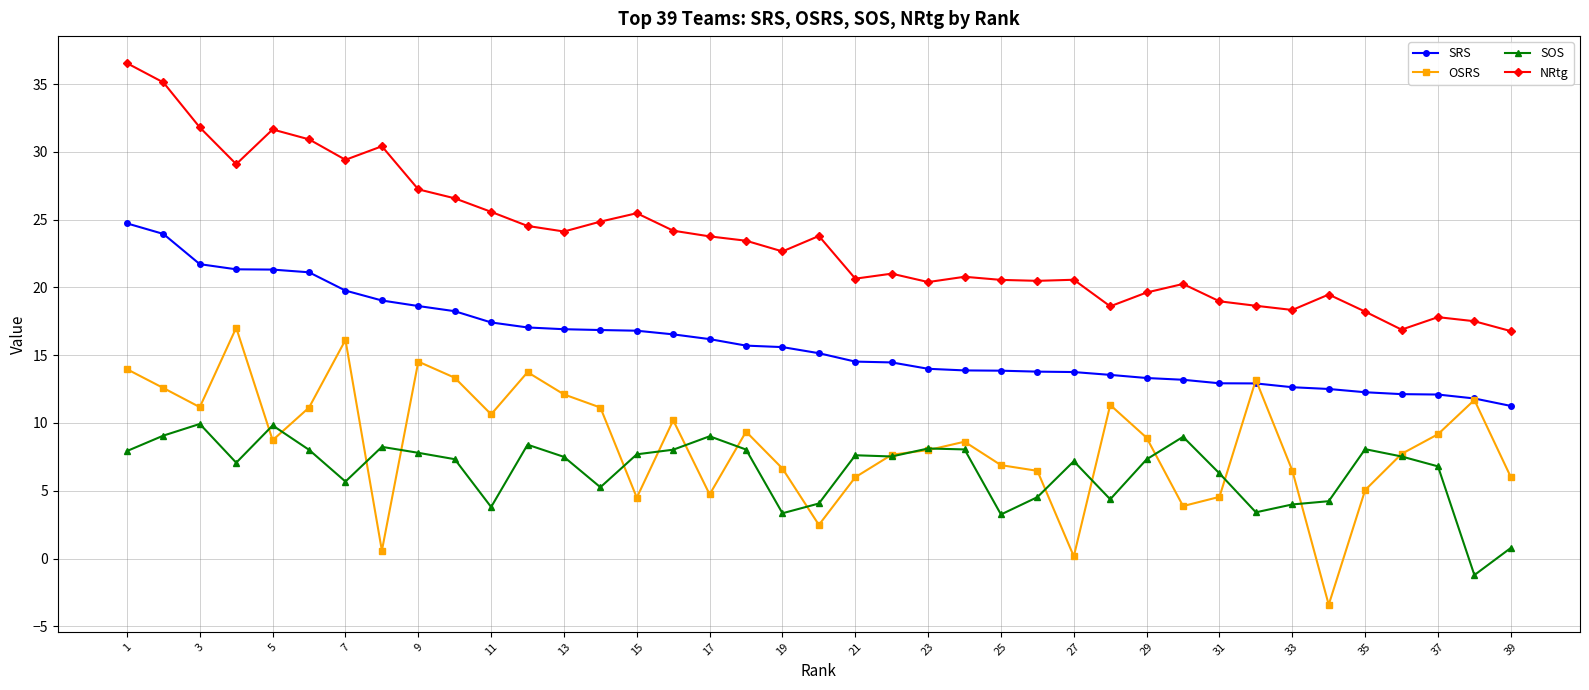

Which series has the largest total across all categories?

NRtg